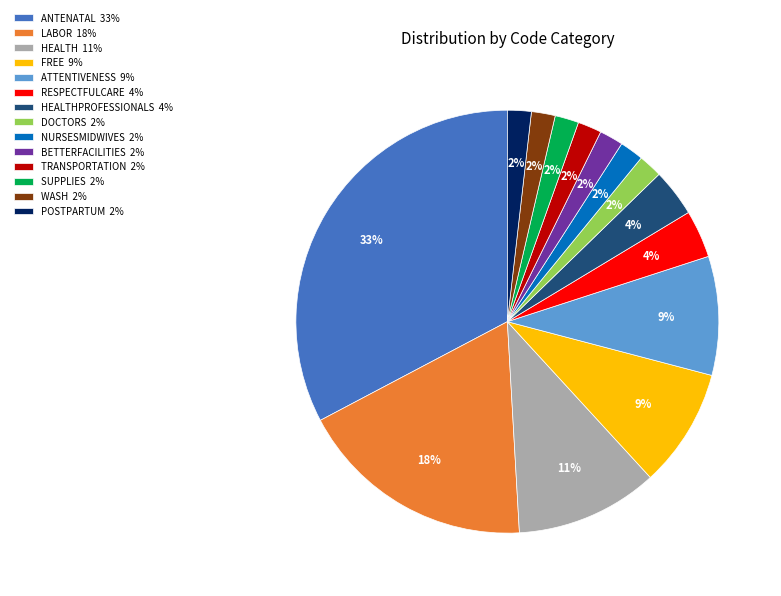

How many segments does this pie chart have?

14